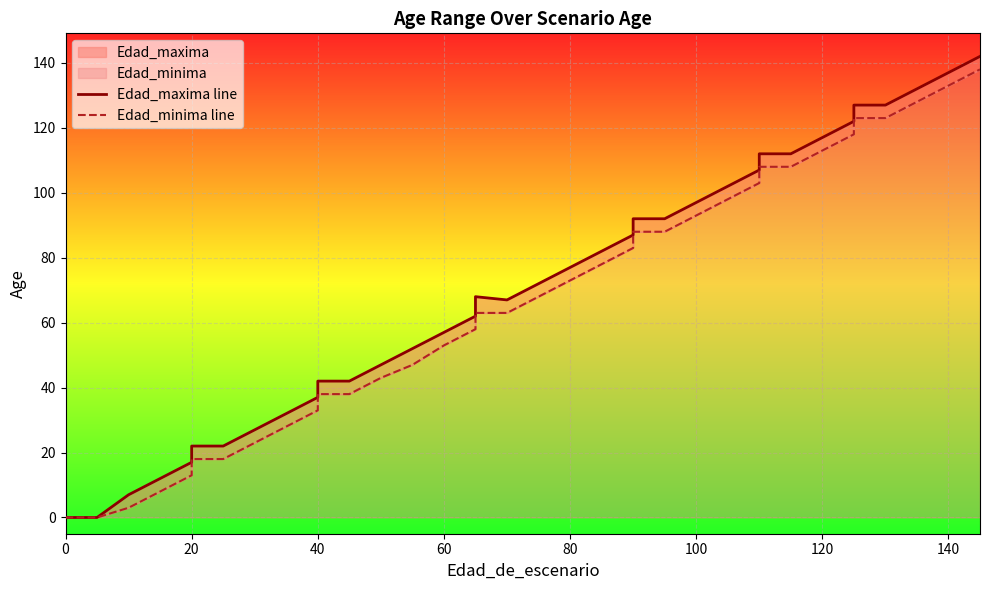

True or false: Edad_maxima line and Edad_minima line cross at least once.

False